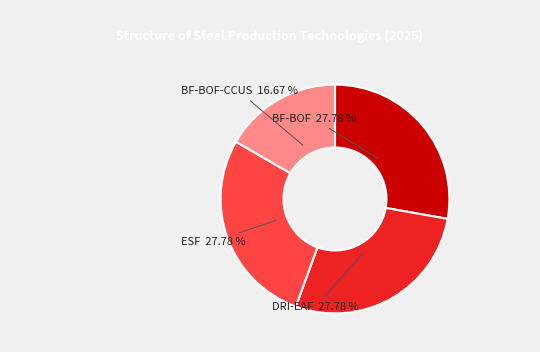

How many segments does this pie chart have?

4